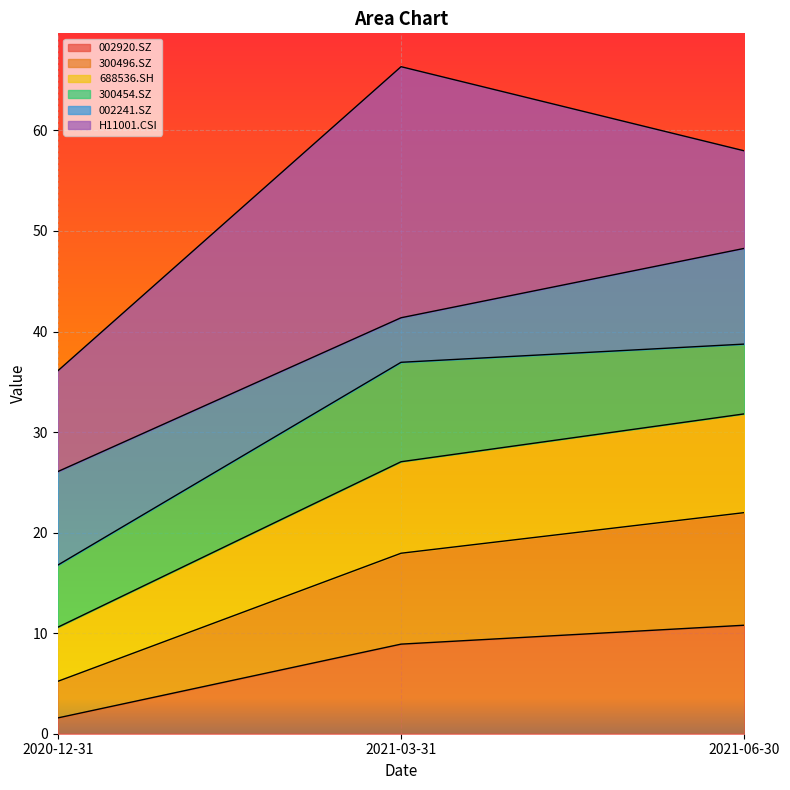

List the labels in order of 002920.SZ value, smallest first.

2020-12-31, 2021-03-31, 2021-06-30